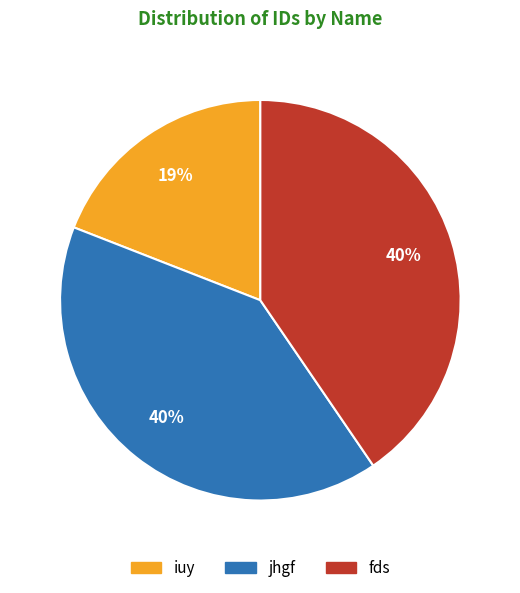

To the nearest percent, what is the difference between the largest and smallest slice percentages?

21%